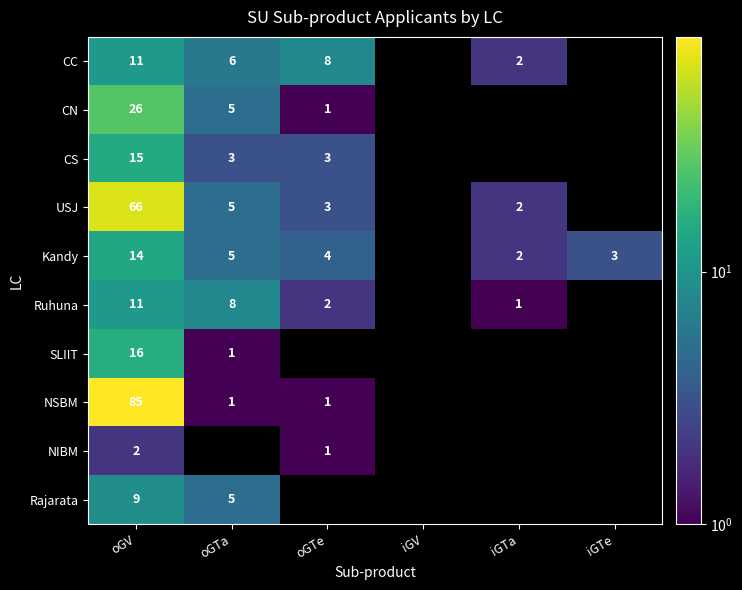

At which category is the sum across all series the highest?

oGV